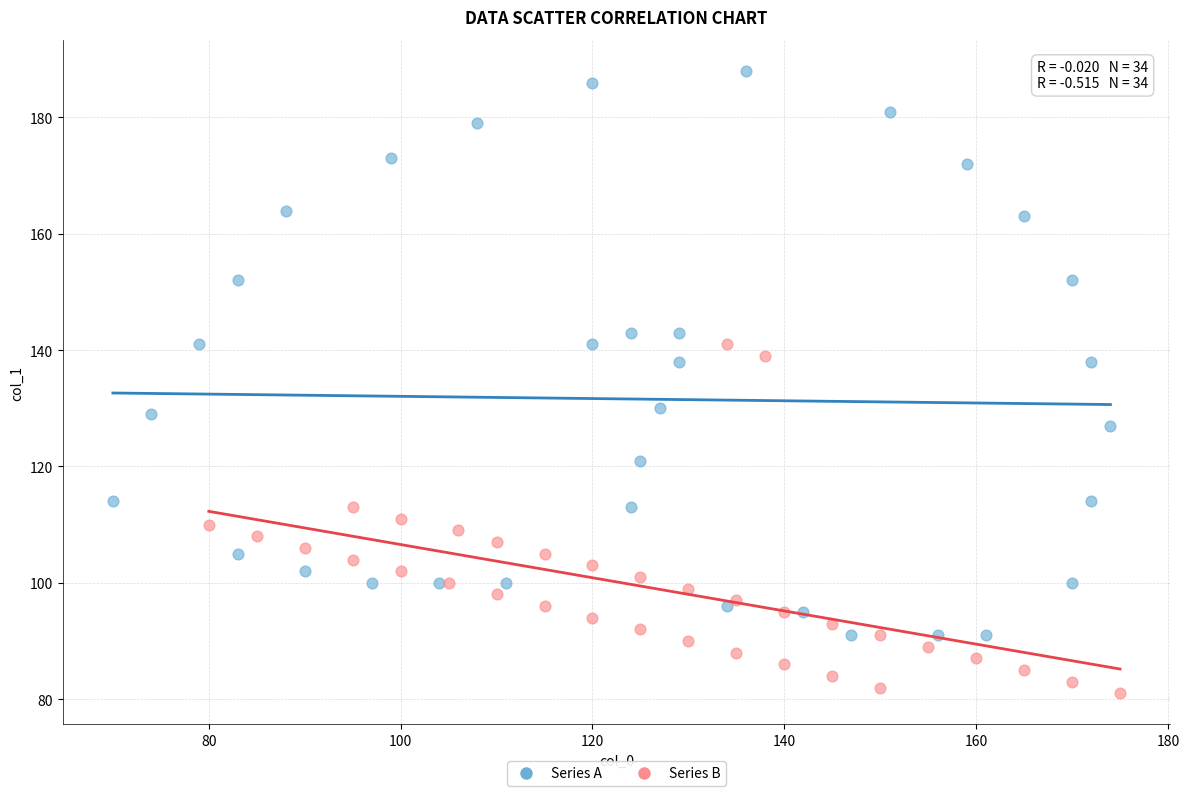

Which series has the largest Y range (max minus min)?

Series A